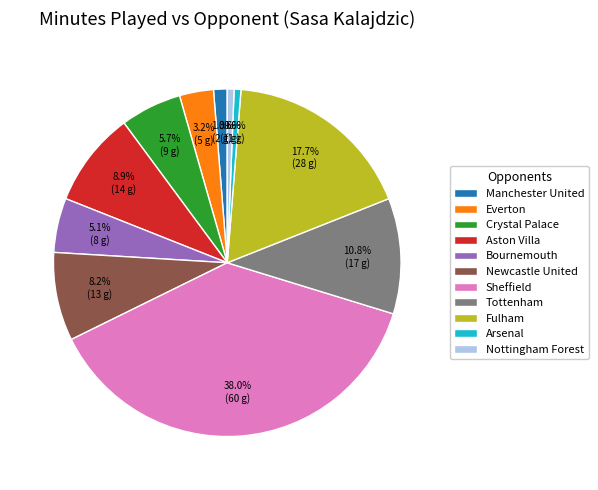

What is the ratio of the value at Everton to the value at Newcastle United?

0.4